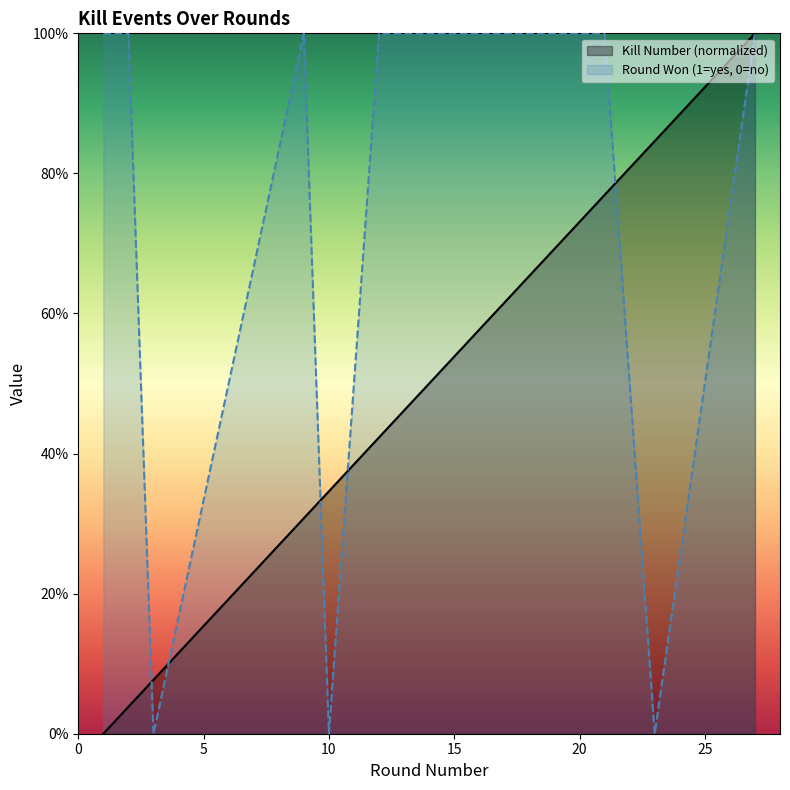

Which series has the widest spread of values?

Kills by Round